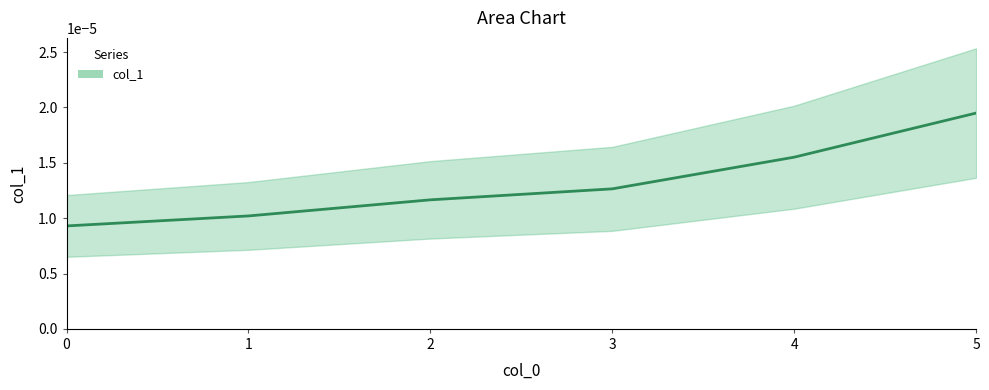

Rank the categories by value from highest to lowest.

5, 4, 3, 2, 1, 0